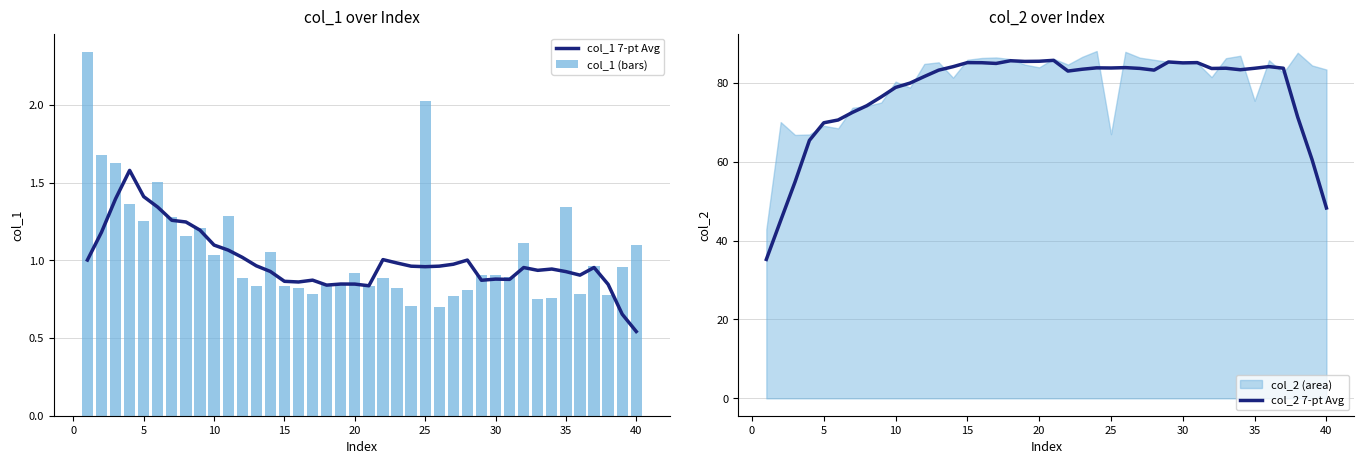

What is the smallest value displayed?

0.5